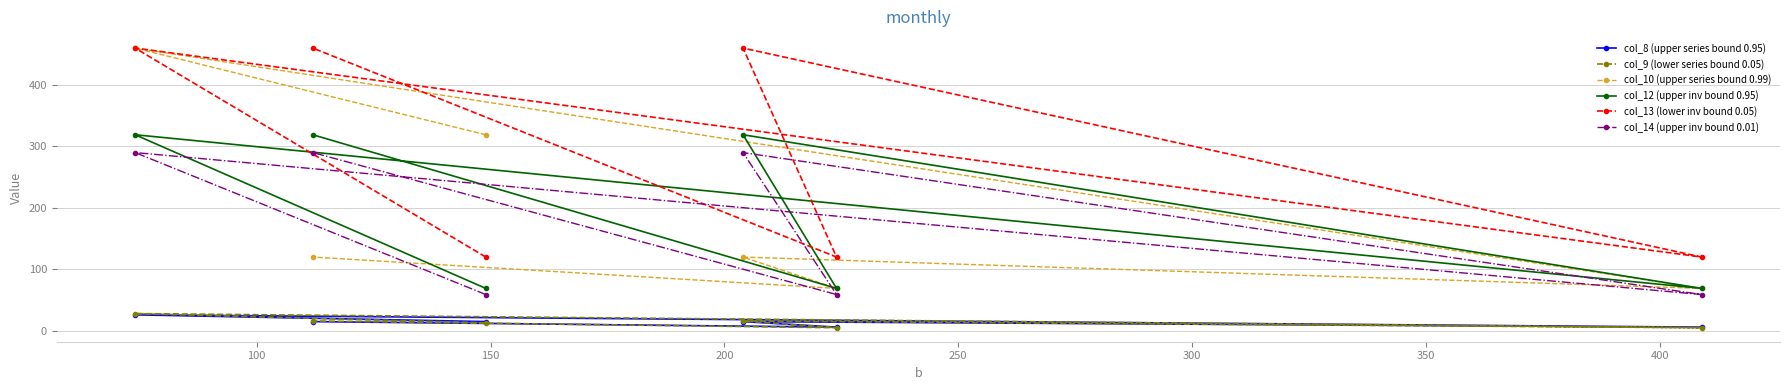

Count the col_13 (lower inv bound 0.05) values in the range 120 to 460.

6